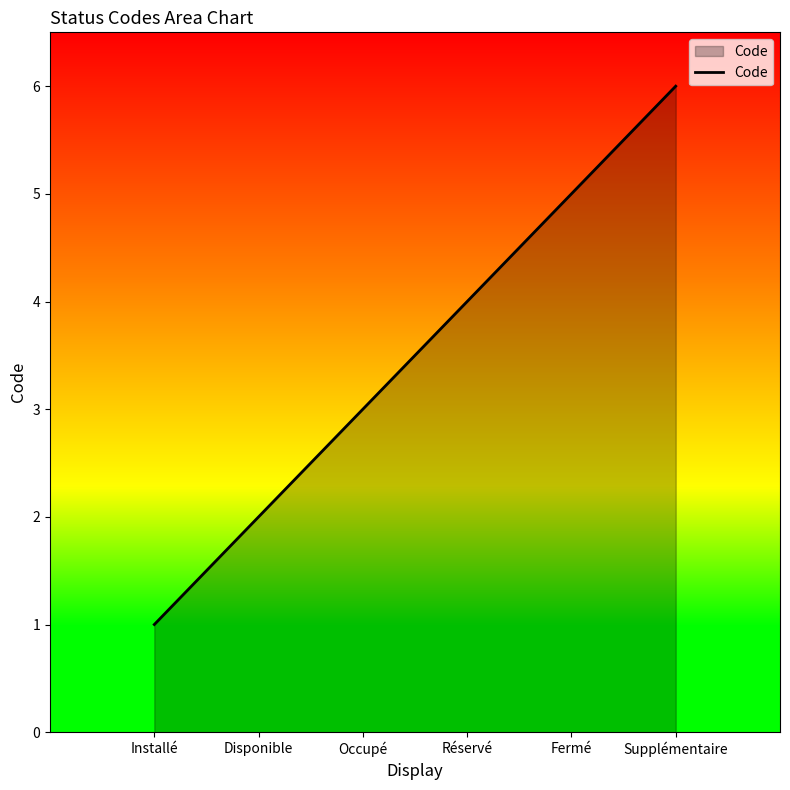

How many lines are shown in the chart?

1